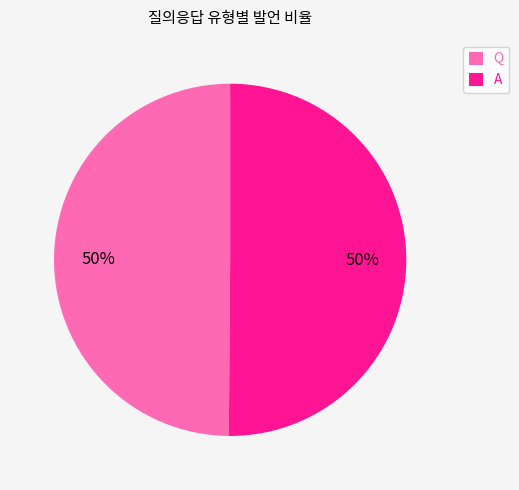

True or false: Q accounts for 50% of the total.

True